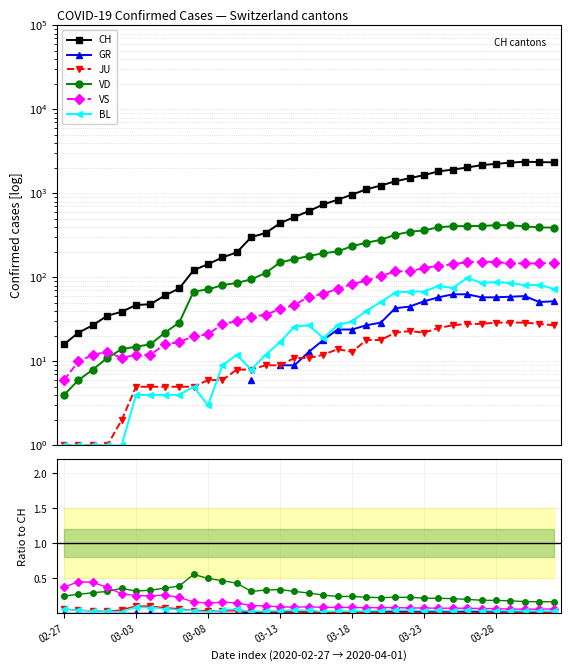

How many interior local peaks does the JU series have?

10